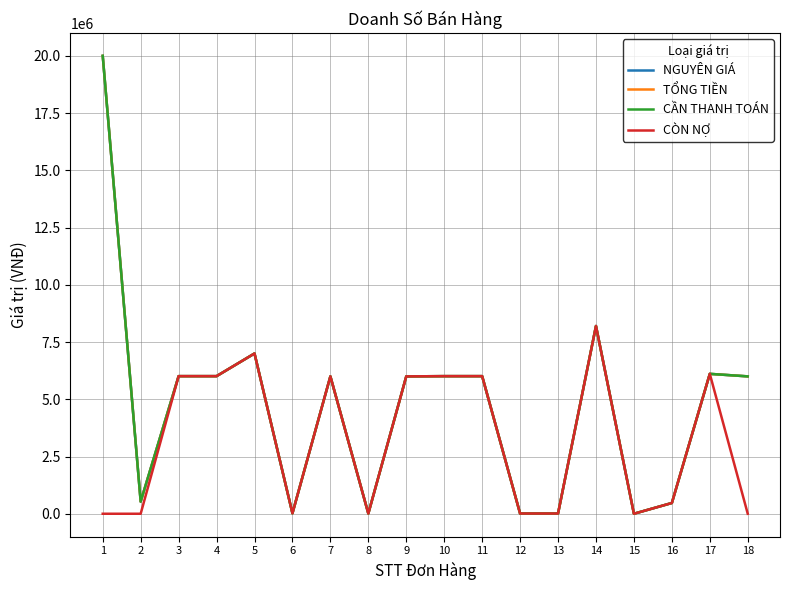

At how many categories does at least one series exceed 11793342?

1